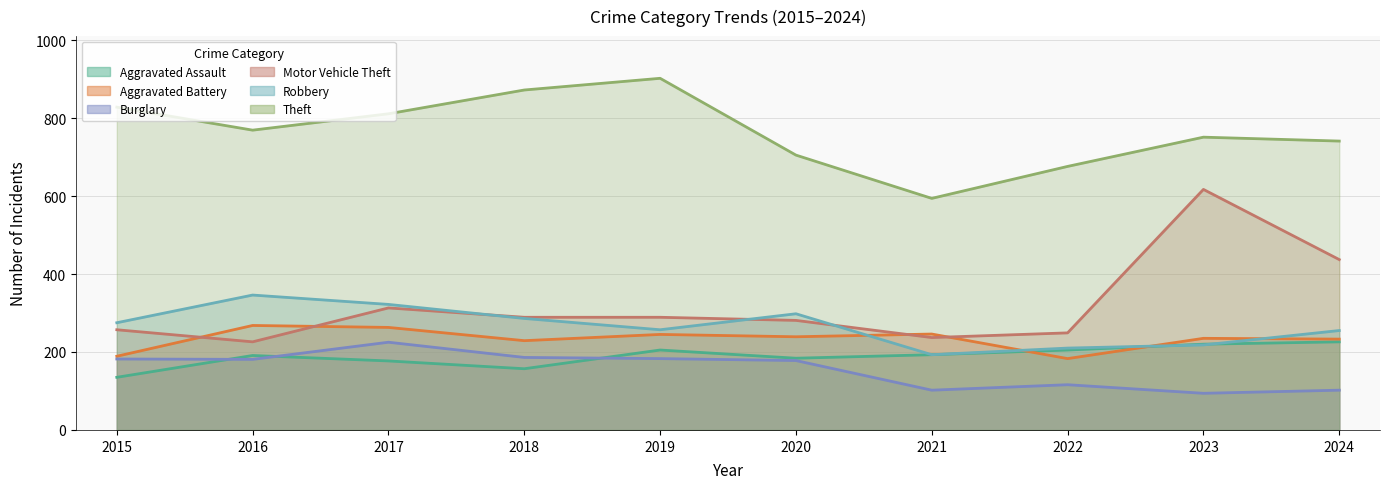

List the labels in order of Aggravated Assault value, largest first.

2024, 2023, 2019, 2022, 2021, 2016, 2020, 2017, 2018, 2015